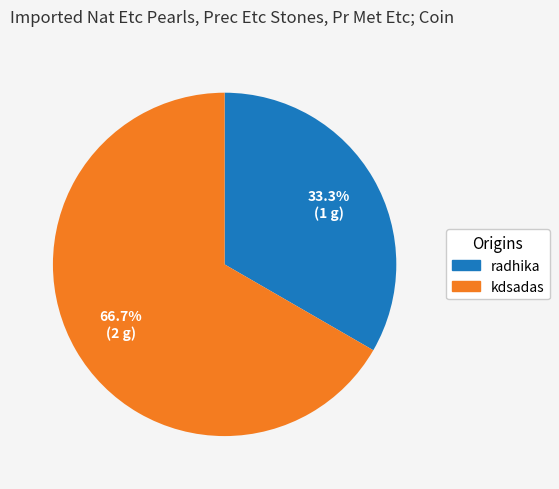

Do radhika and kdsadas together represent more than half of the pie?

Yes